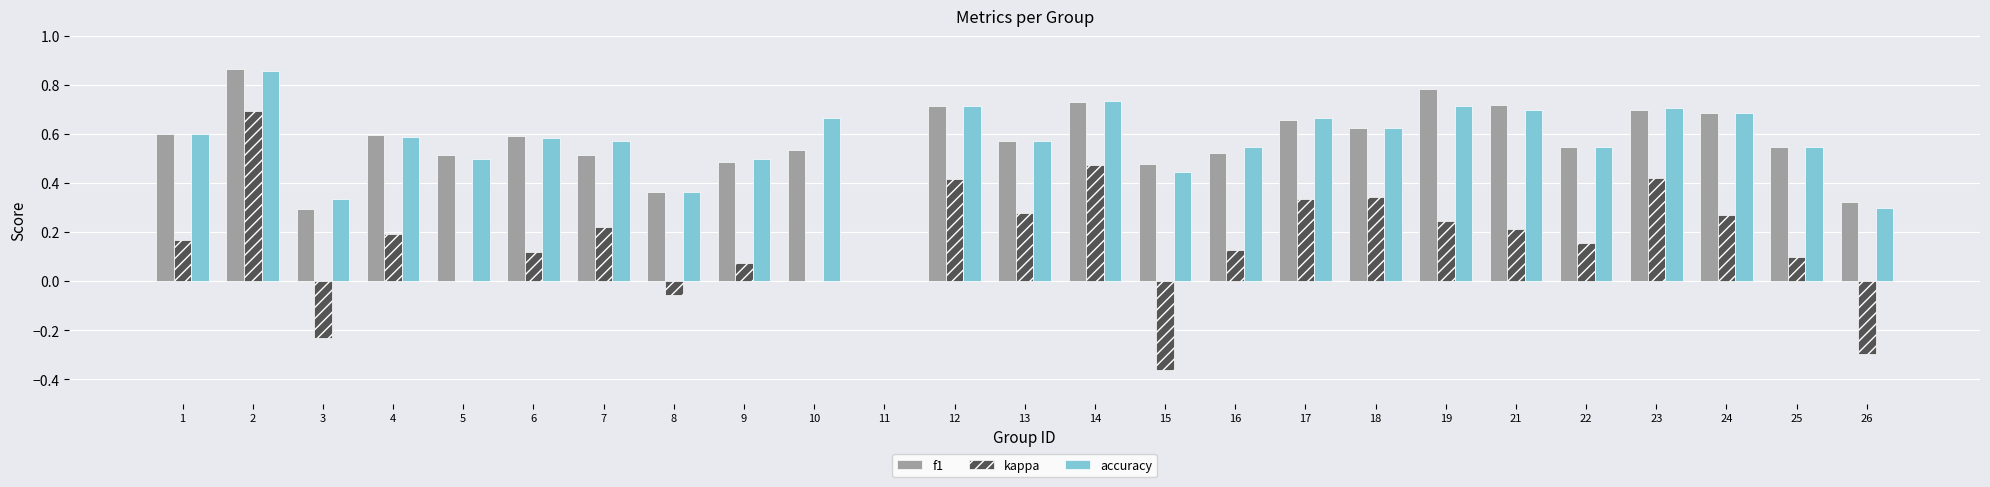

Which series changed the most between 3 and 14?

kappa